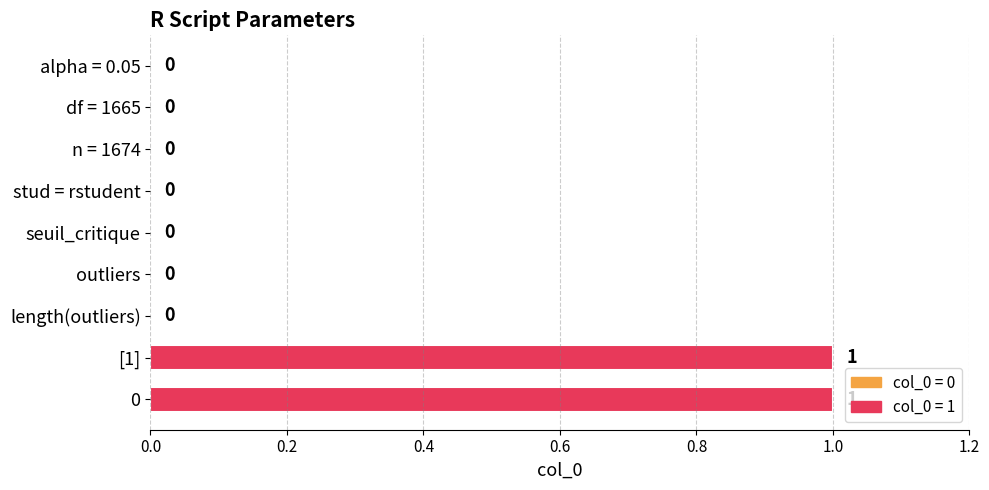

Between [1] and seuil_critique, which is larger?

[1]